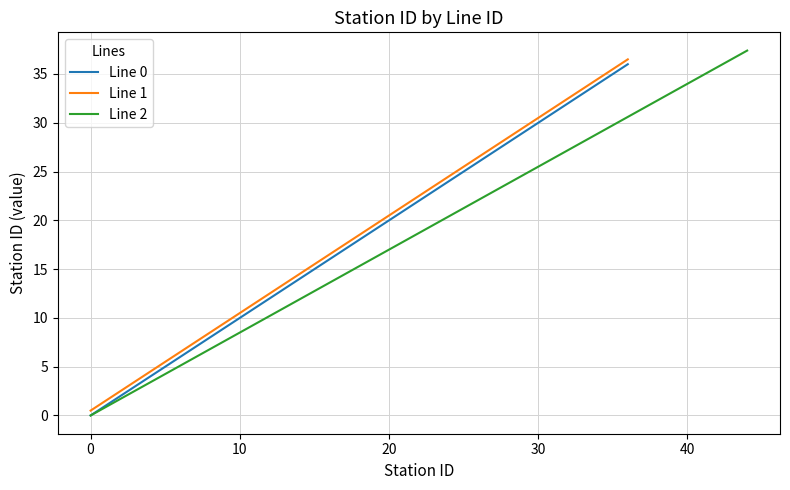

Is it true that Line 1 equals 5.3 at 22?

False